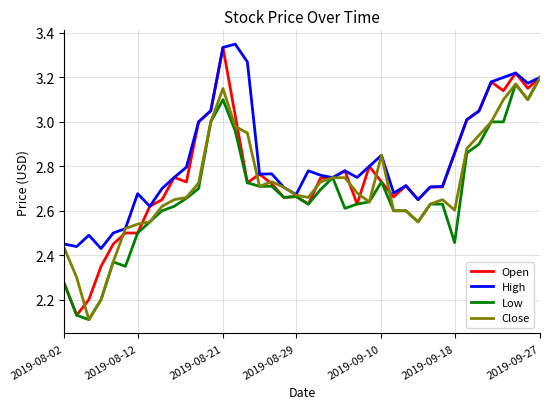

Which series has the largest range (max minus min)?

Open